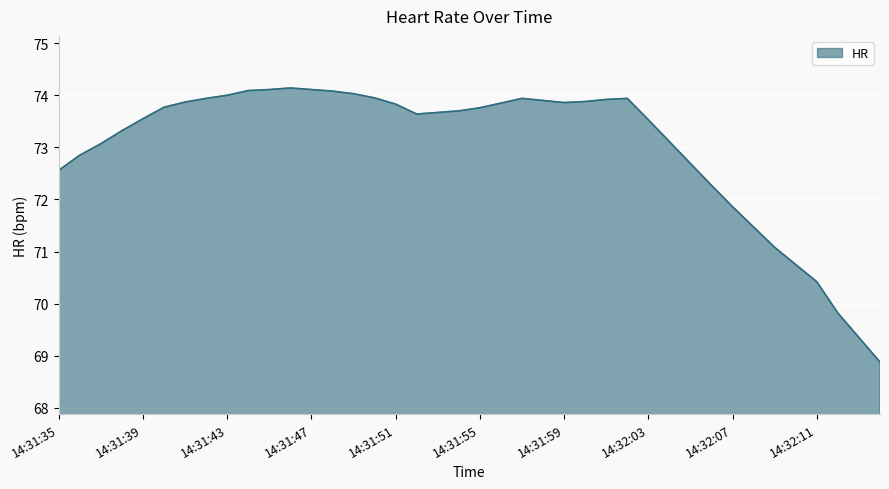

Between 14:31:55 and 14:32:07, which is larger?

14:31:55